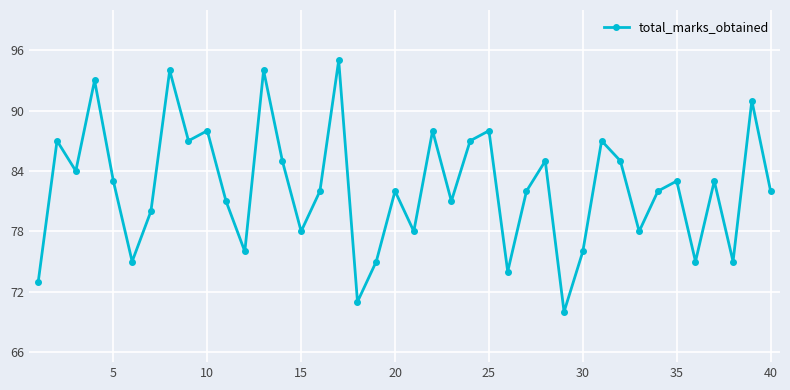

What is the smallest value displayed?

70